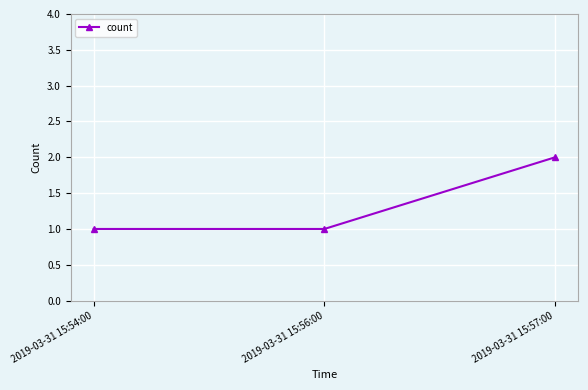

What is the sum of all values?

4